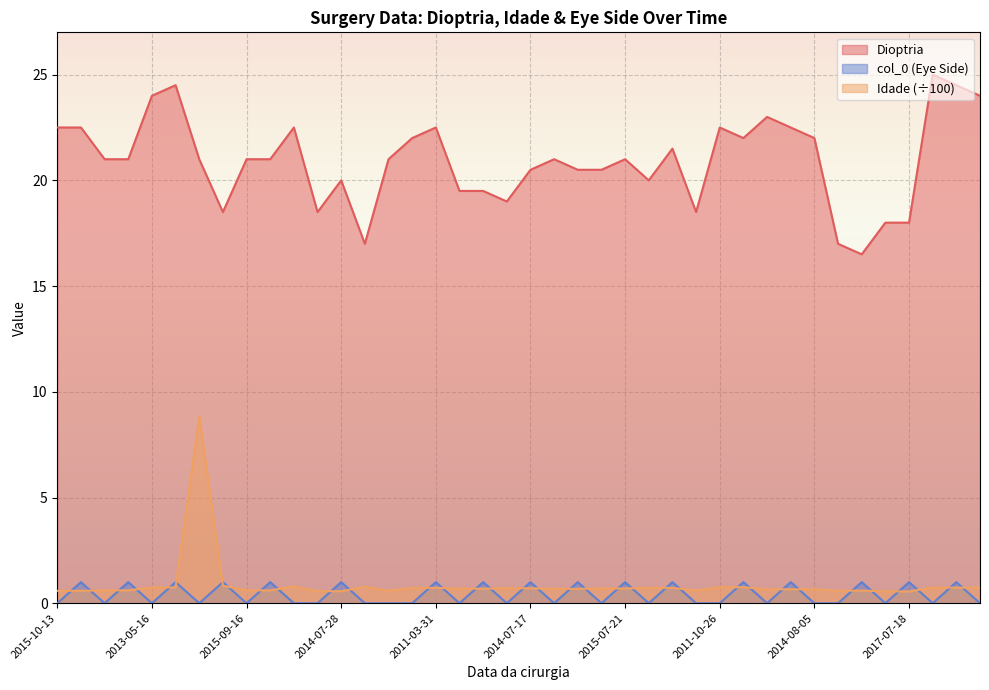

What is the label of the 5th point from the left?

2013-05-16